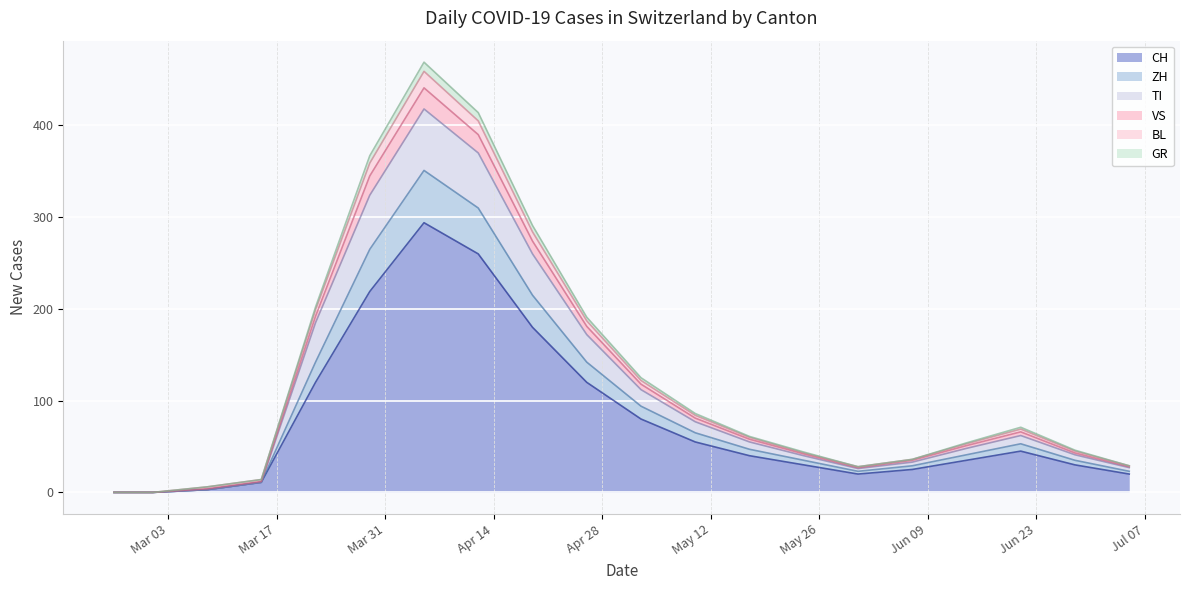

What are all the series names shown in the legend?

CH, ZH, TI, VS, BL, GR